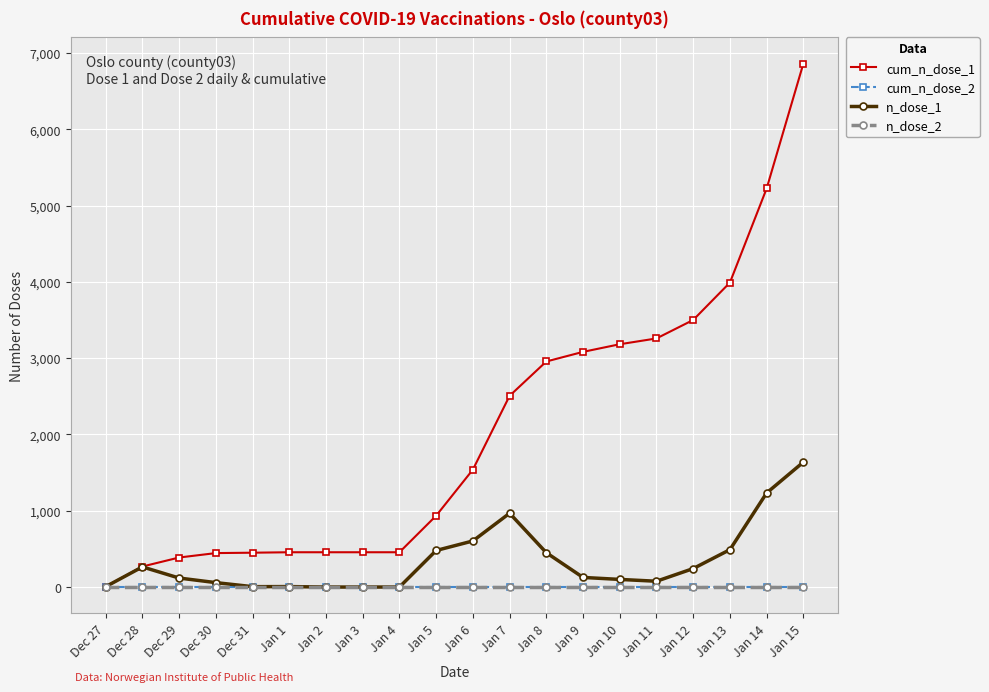

Does the chart have visible grid lines?

Yes